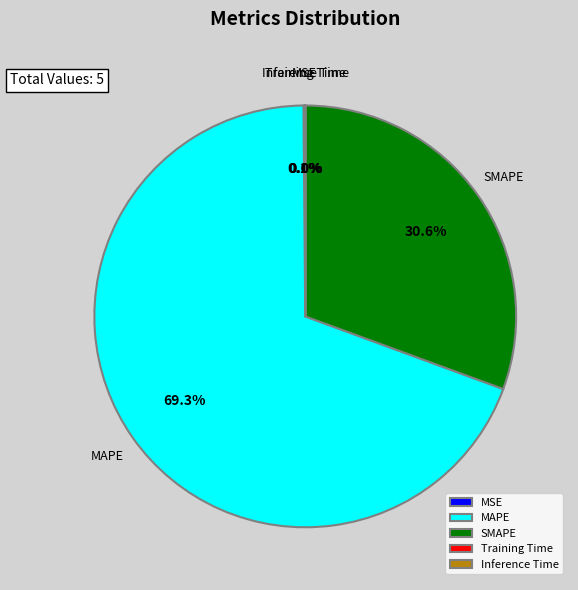

How much of the chart is everything except SMAPE?

69.4%